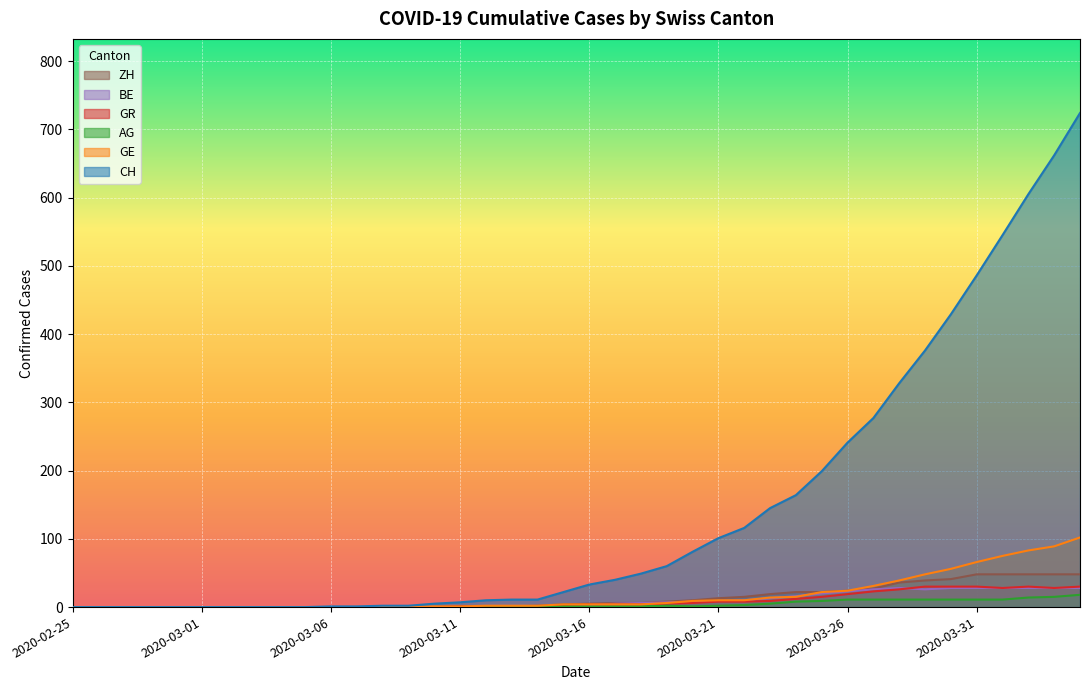

What is the total value across all series at 2020-03-22?

137